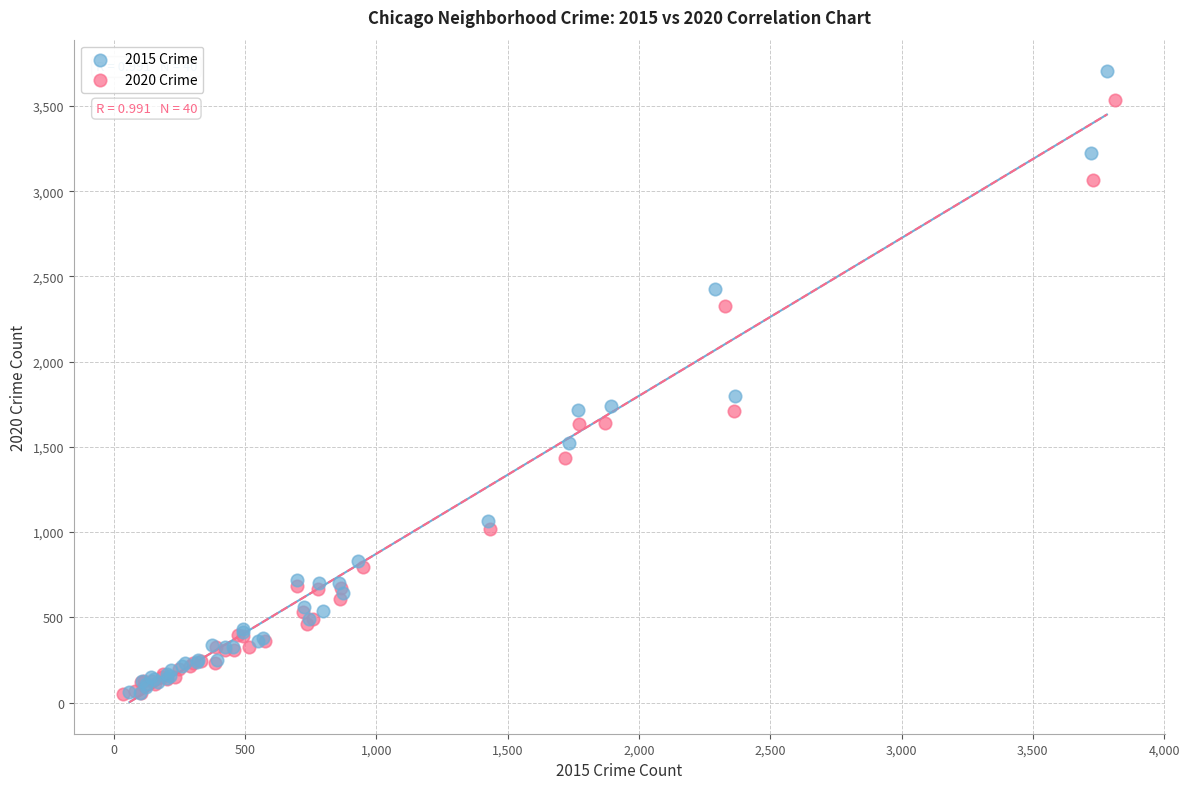

Which series reaches the maximum Y coordinate?

2015 Crime